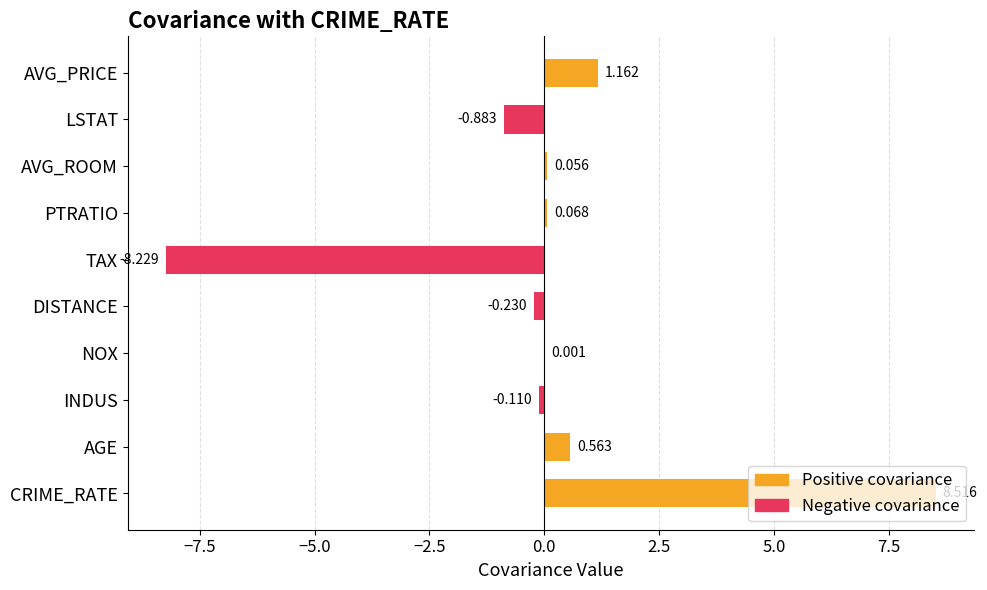

Does the chart contain any negative values?

Yes